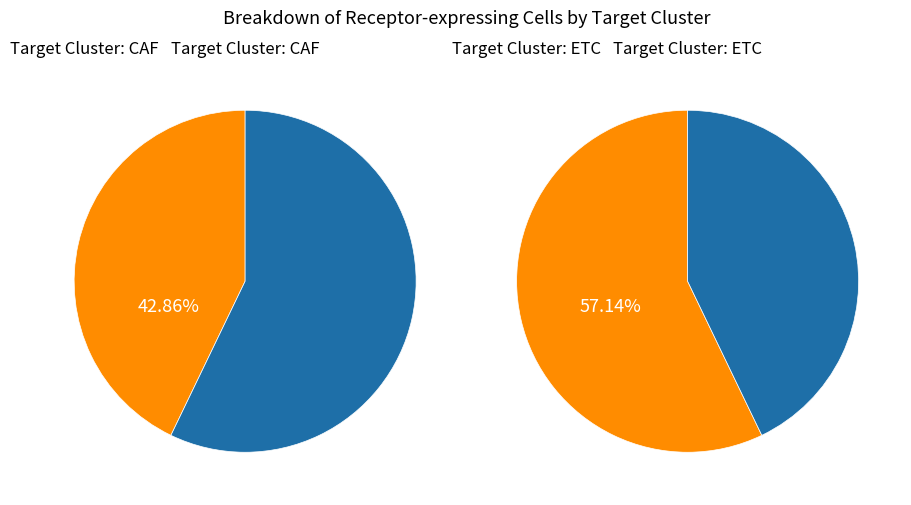

Count the number of slices in the pie.

2